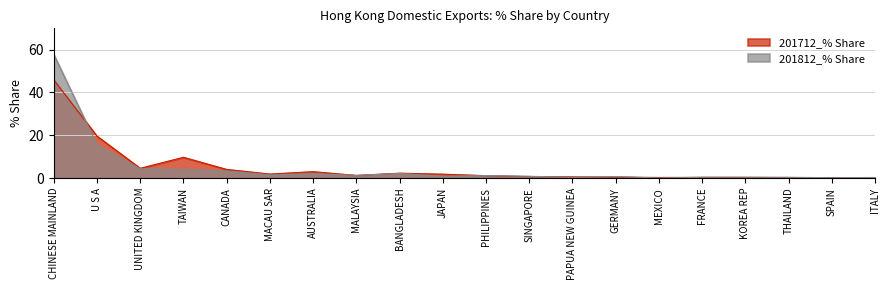

Rank the series by their maximum value, from lowest to highest.

201712_% Share, 201812_% Share